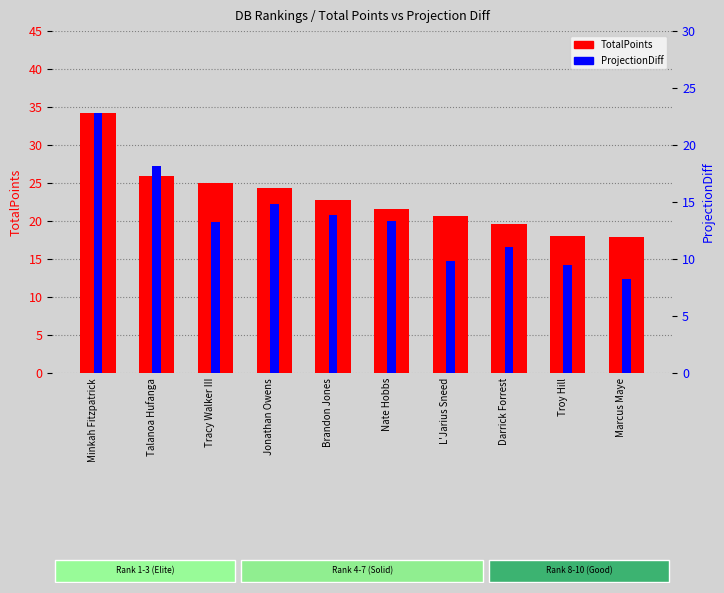

Rank the series at Talanoa Hufanga from highest to lowest value.

TotalPoints, ProjectionDiff